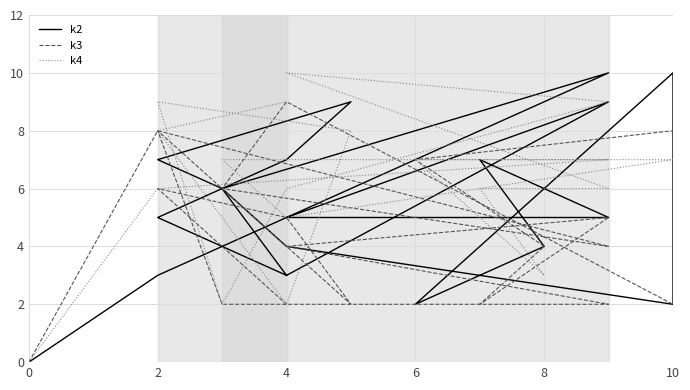

What is the difference between the k3 values at 6 and 10?

3